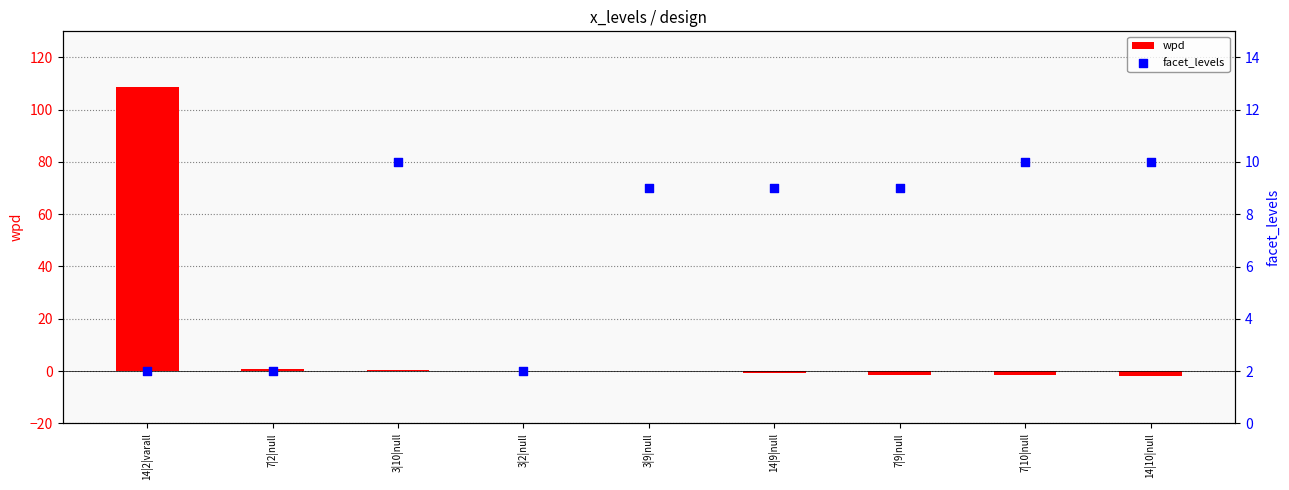

At which category is the sum across all series the highest?

14|2|varall